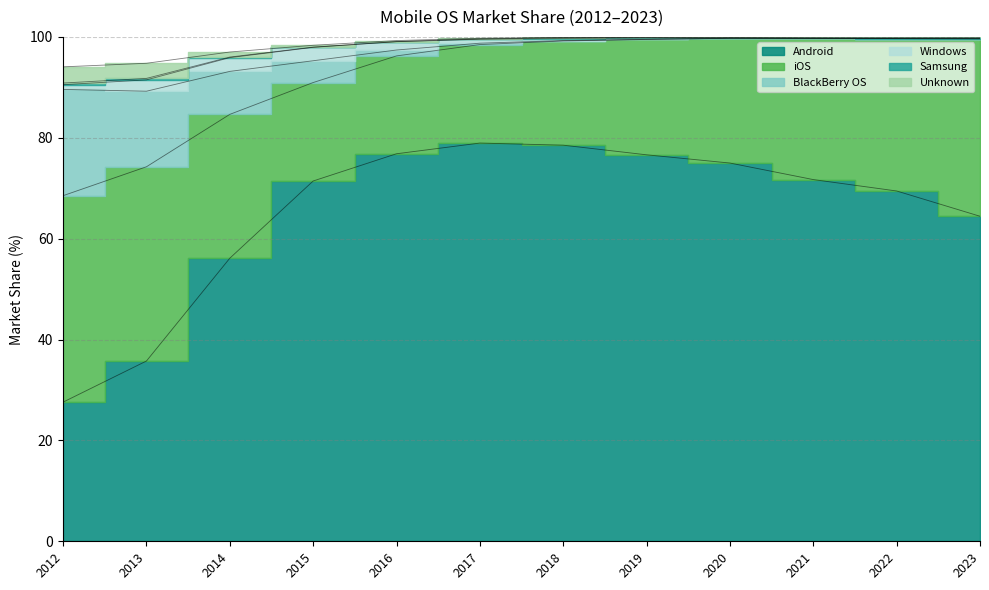

Is it true that Android equals 44.6 at 2018?

False